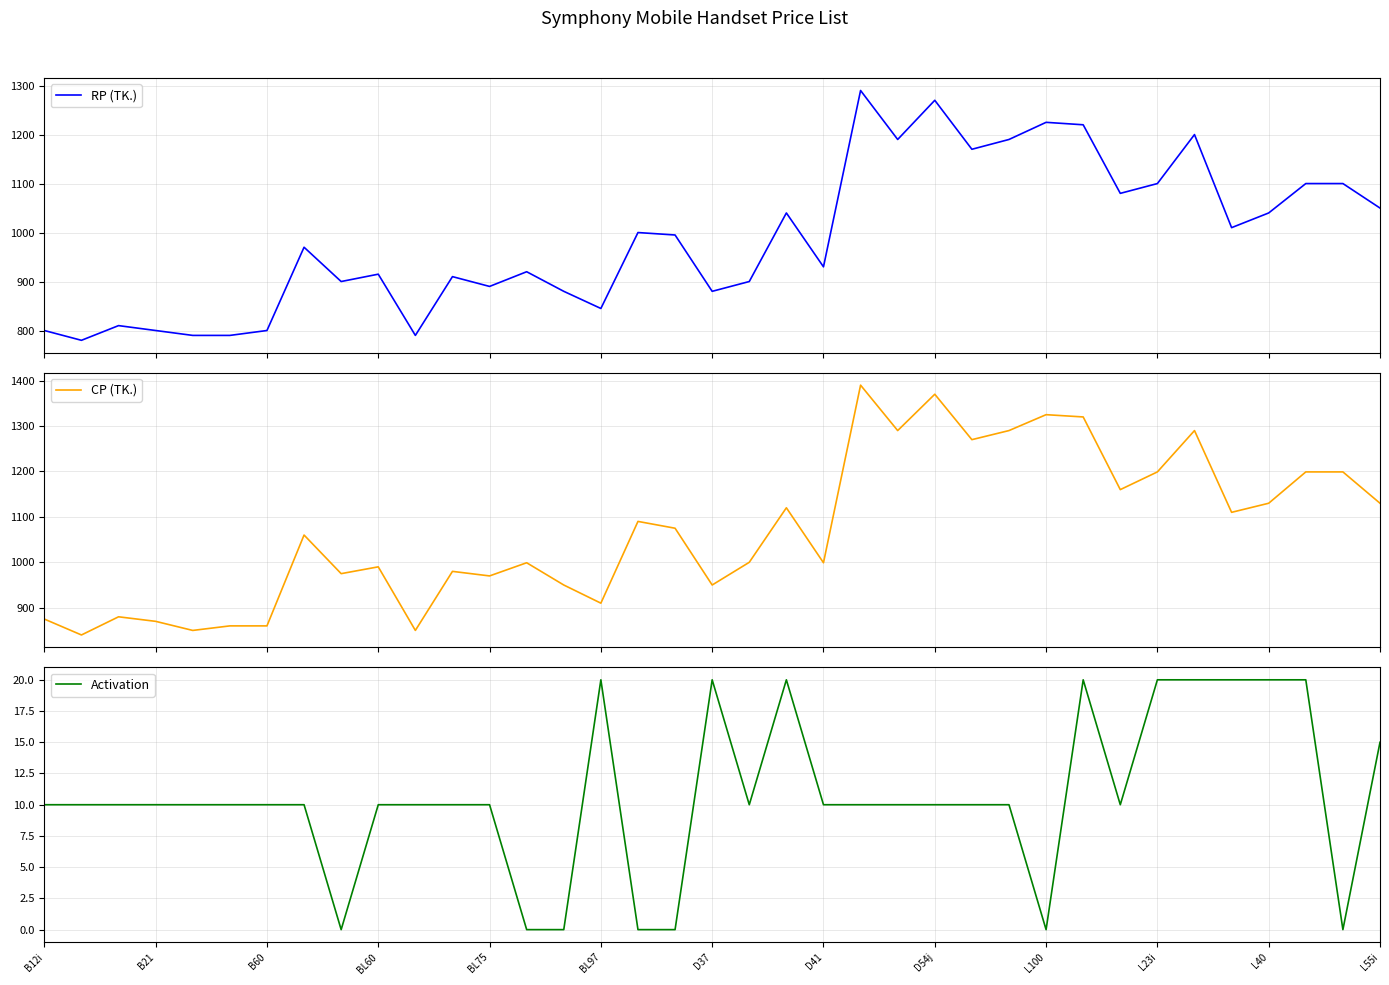

The Activation series shows 2 at D54j. True or false?

False